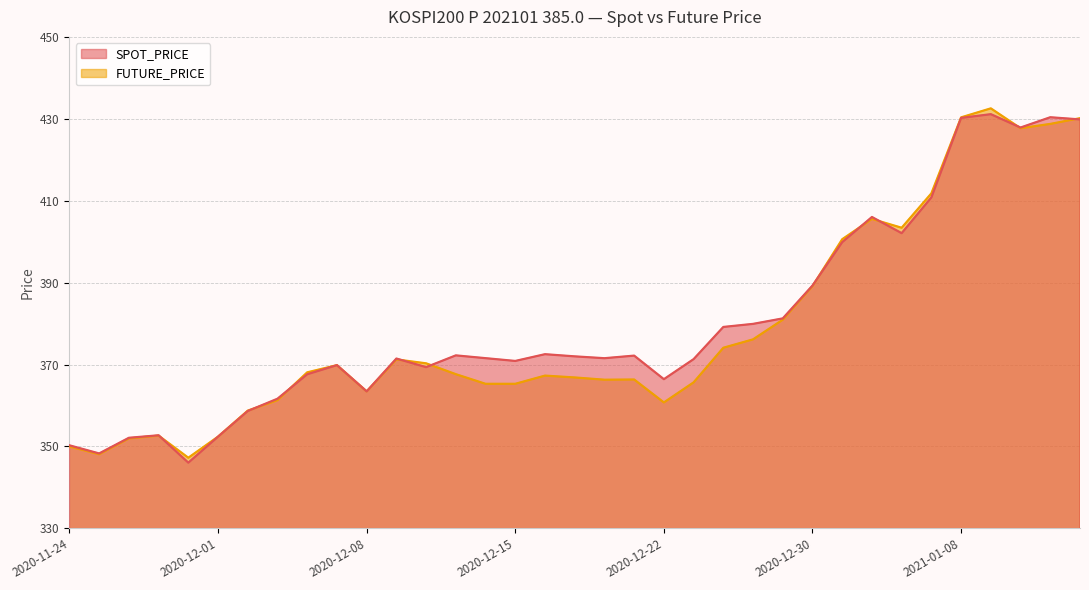

What is the highest value of the SPOT_PRICE series?

431.1